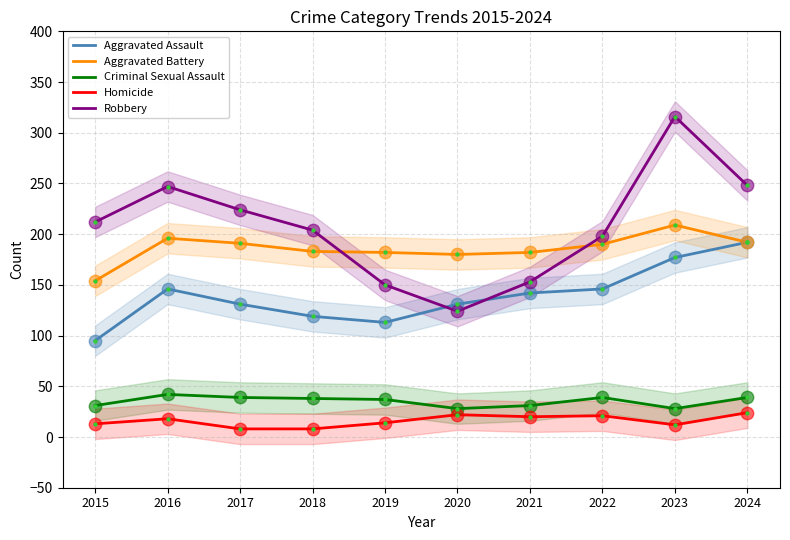

Is the value of Aggravated Assault at 2017 greater than the value of Aggravated Battery at 2016?

No